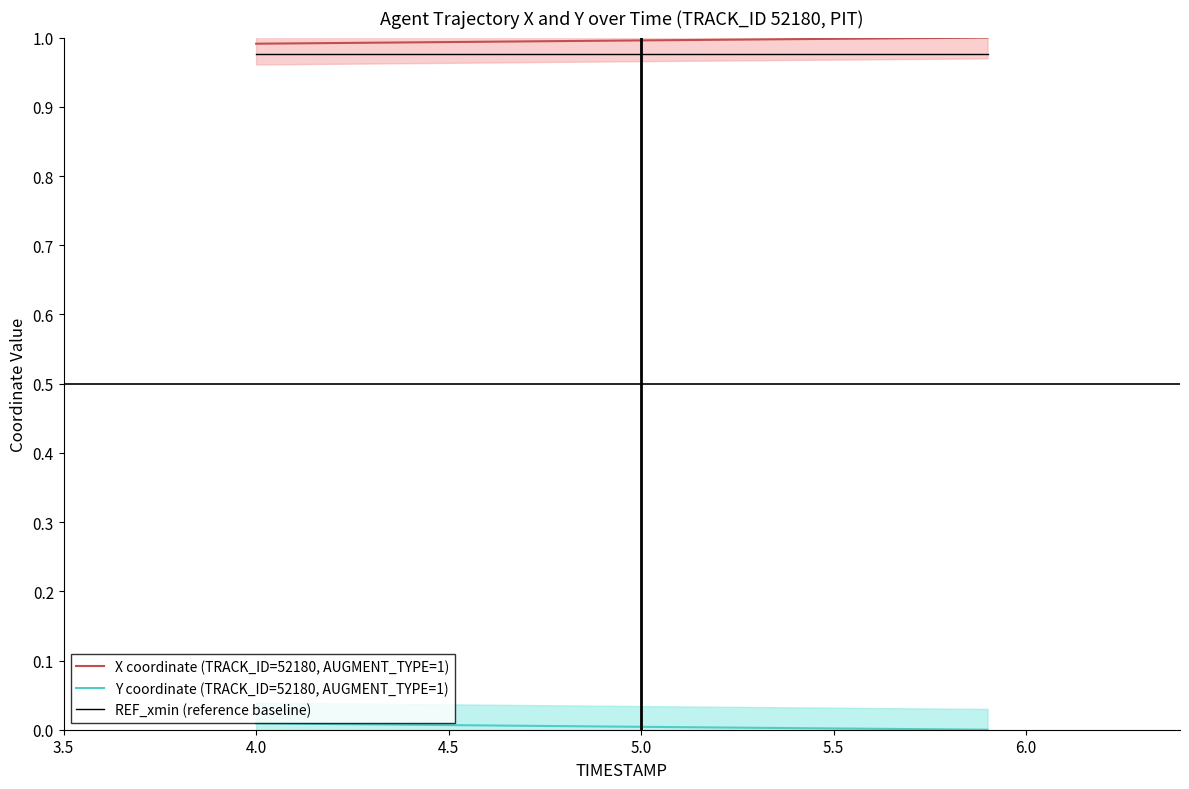

Where is REF_xmin (reference baseline) nearest to the value 0?

4.0